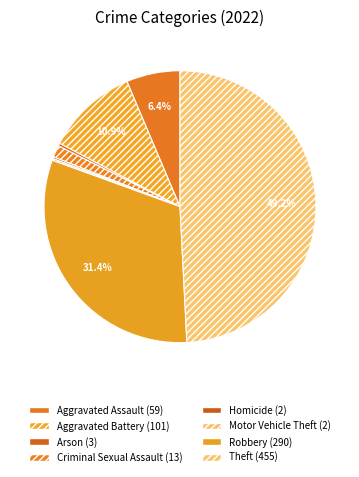

The Arson slice represents 0% of the pie. True or false?

True